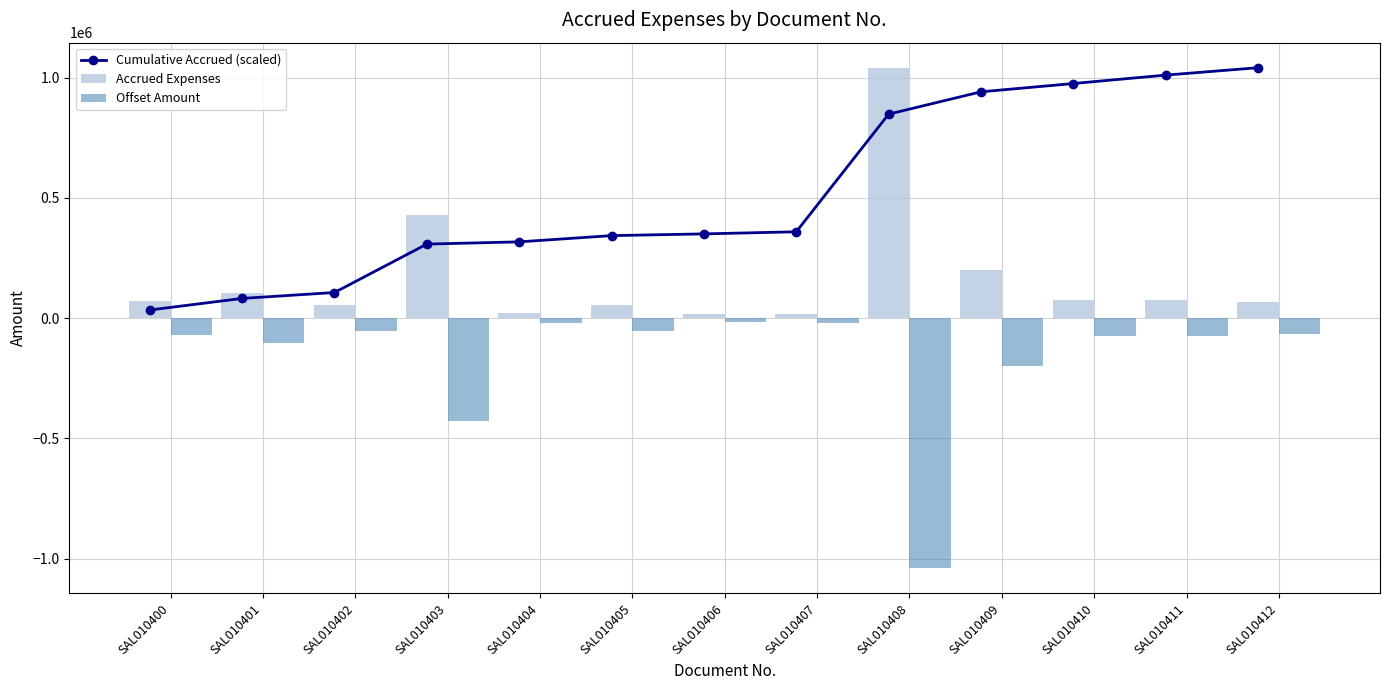

Rank the series by their maximum value, from lowest to highest.

Offset Amount, Cumulative Accrued (scaled), Accrued Expenses